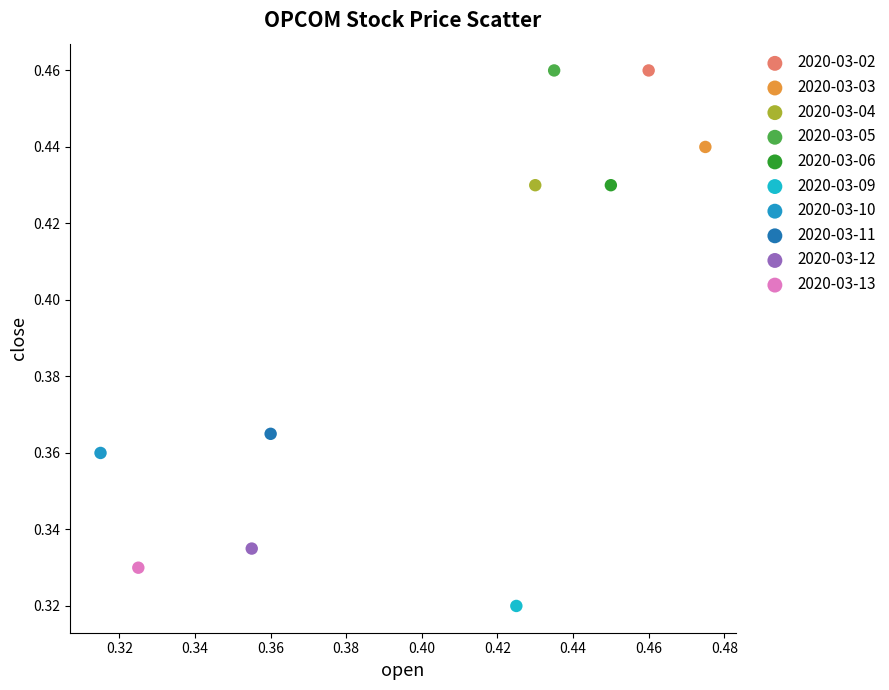

Which series contains the lowest Y value?

2020-03-09